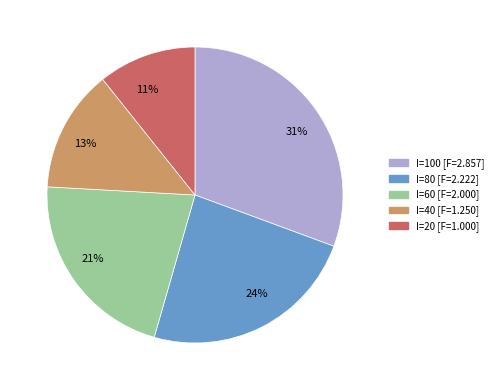

Rank the categories by value from highest to lowest.

I=100 [F=2.857], I=80 [F=2.222], I=60 [F=2.000], I=40 [F=1.250], I=20 [F=1.000]